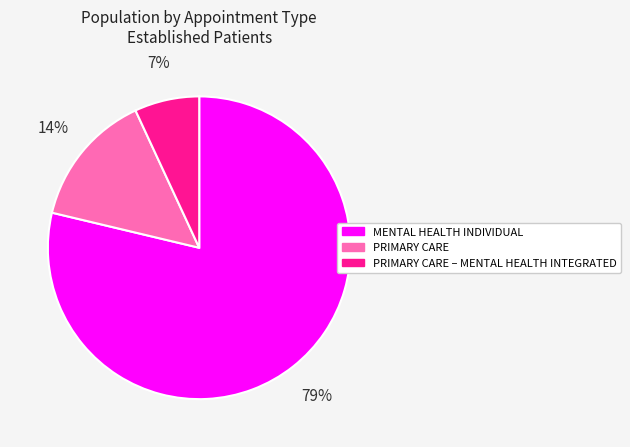

How many segments does this pie chart have?

3